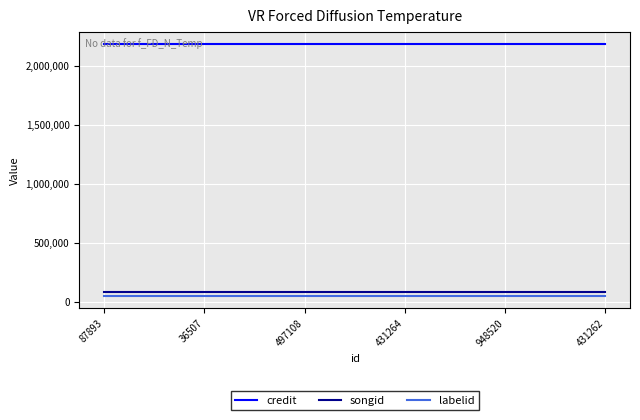

Does the chart display data point markers on the line(s)?

No